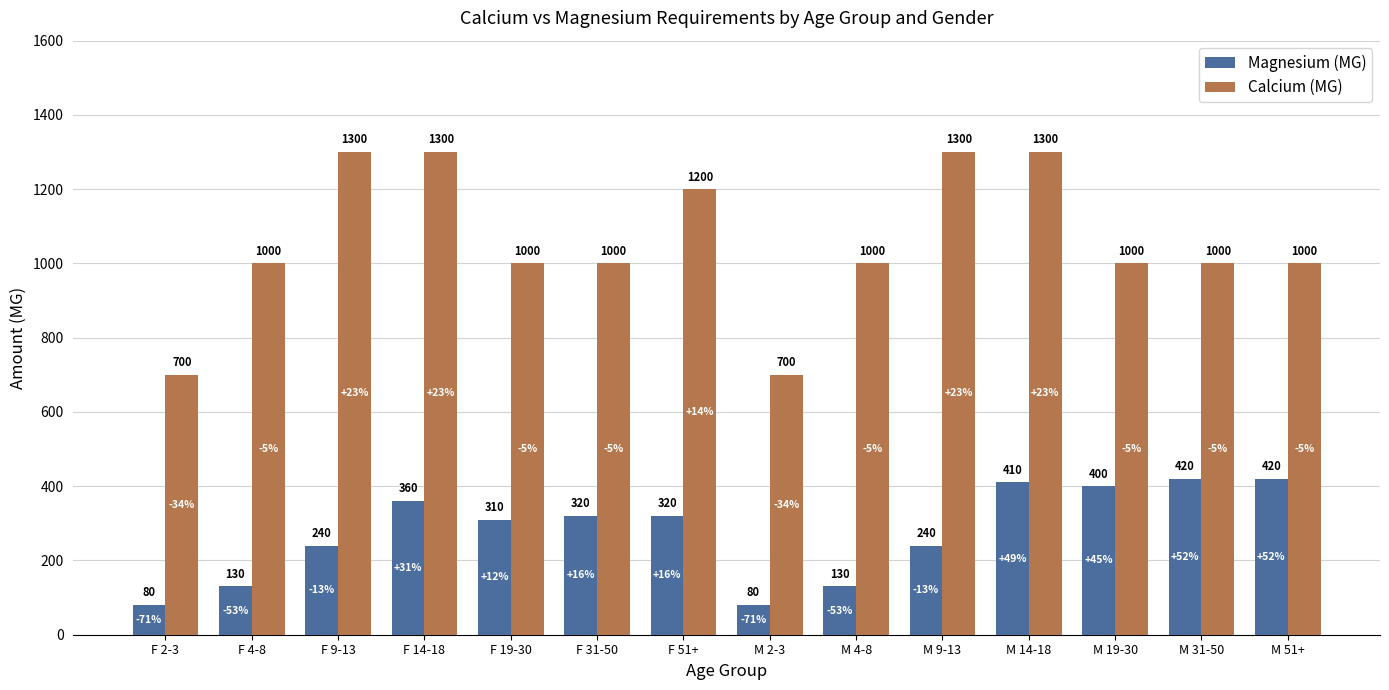

What is the difference between the maximum and second lowest values in the Calcium (MG) series?

600